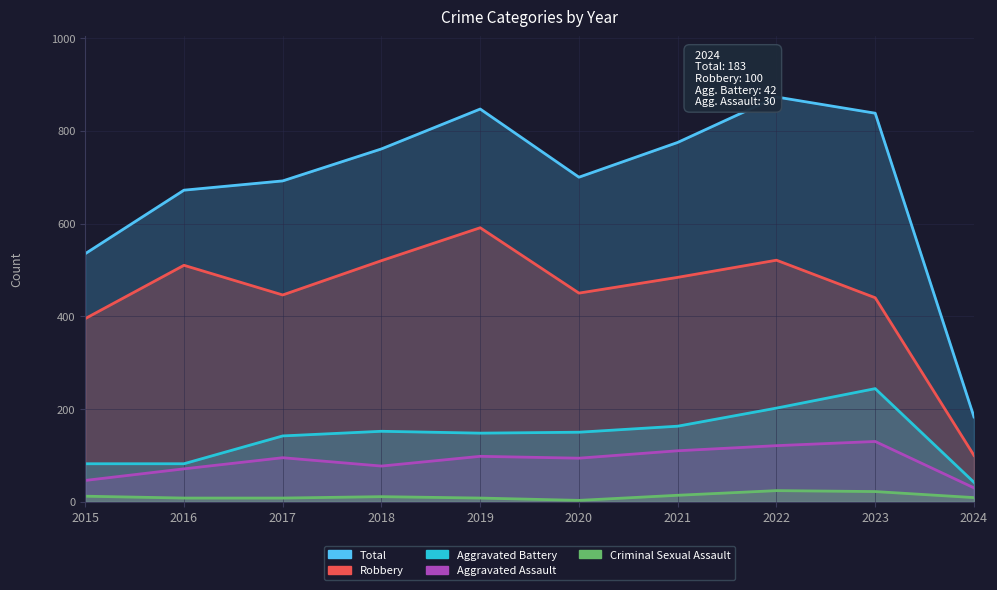

True or false: Total and Aggravated Battery cross at least once.

False